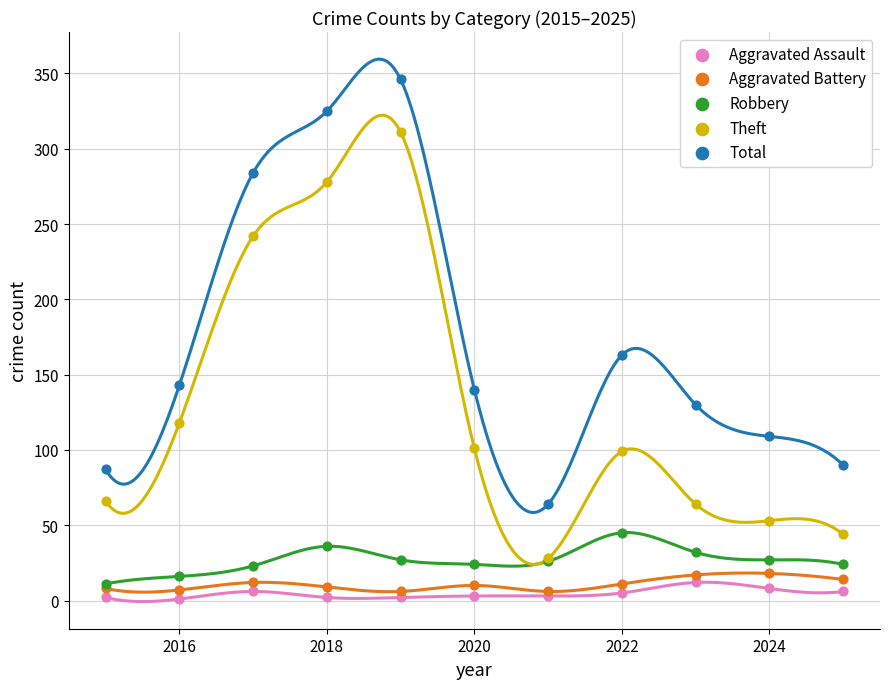

What are all the series names shown in the legend?

Aggravated Assault, Aggravated Battery, Robbery, Theft, Total